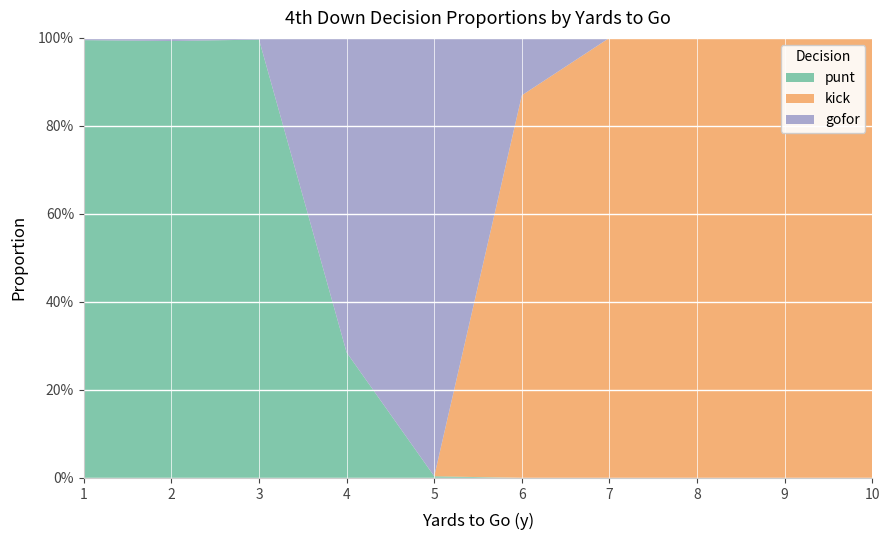

Reading left to right, list all the values displayed in this chart.

punt: 1=1.0	2=1.0	3=1.0	4=0.3	5=0.0	6=0.0	7=0.0	8=0.0	9=0.0	10=0.0
kick: 1=0.0	2=0.0	3=0.0	4=0.0	5=0.0	6=0.9	7=1.0	8=1.0	9=1.0	10=1.0
gofor: 1=0.0	2=0.0	3=0.0	4=0.7	5=1.0	6=0.1	7=0.0	8=0.0	9=0.0	10=0.0